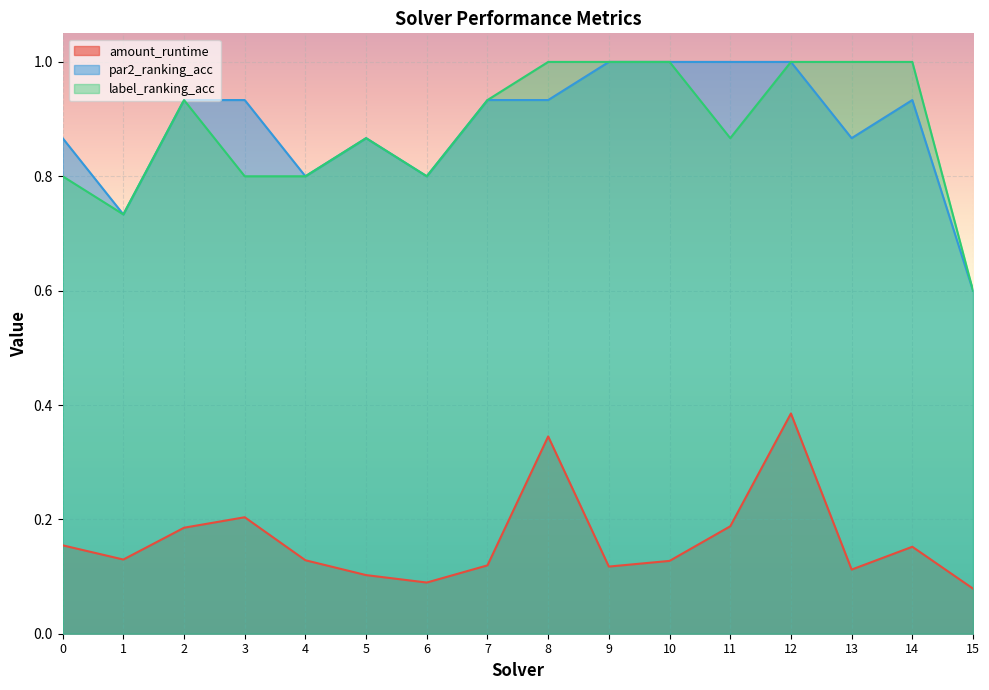

Which series has the widest spread of values?

par2_ranking_acc